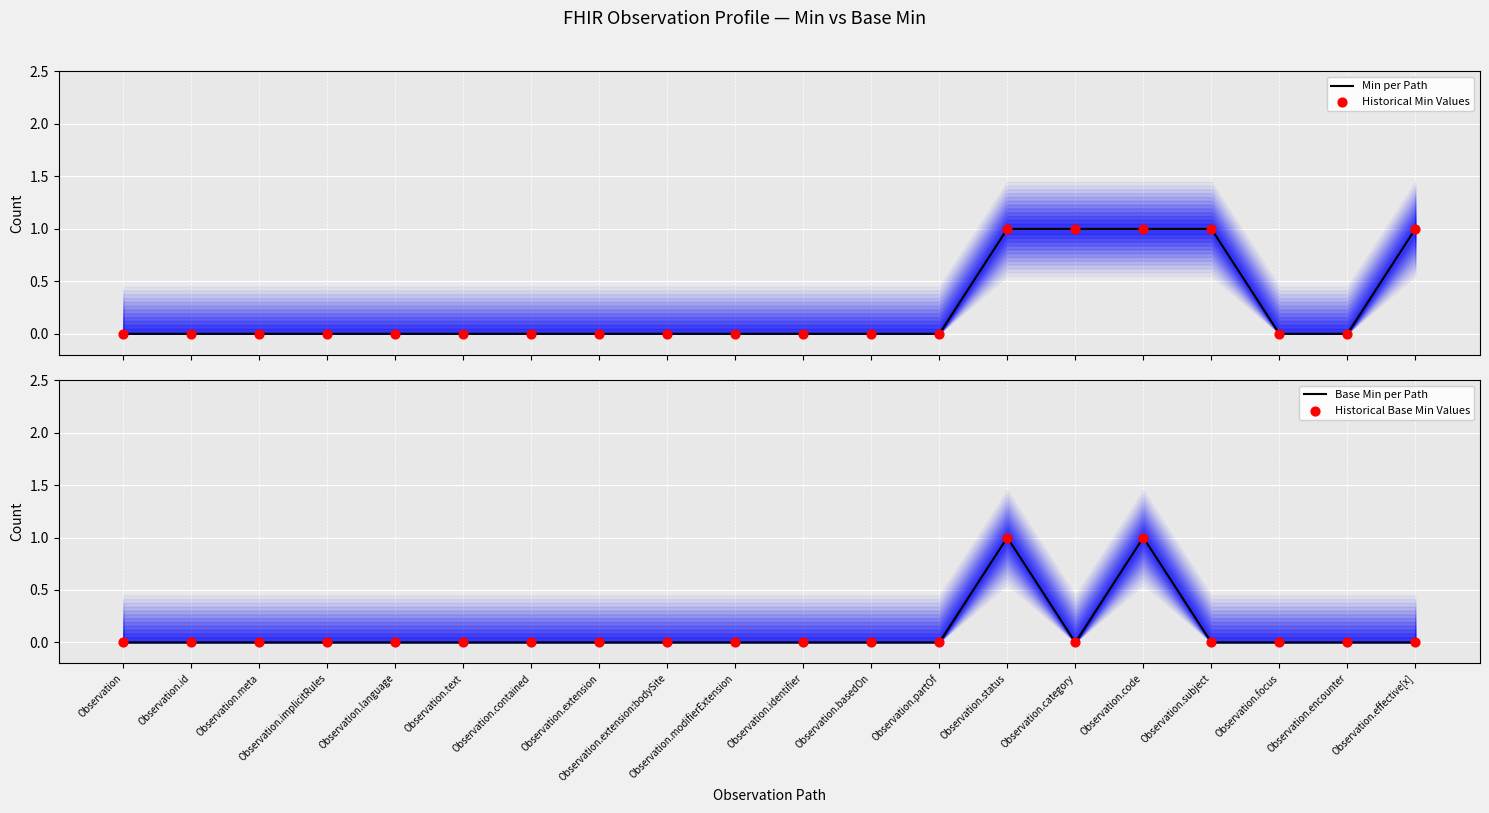

Which series contains the highest Y value?

Min per Path